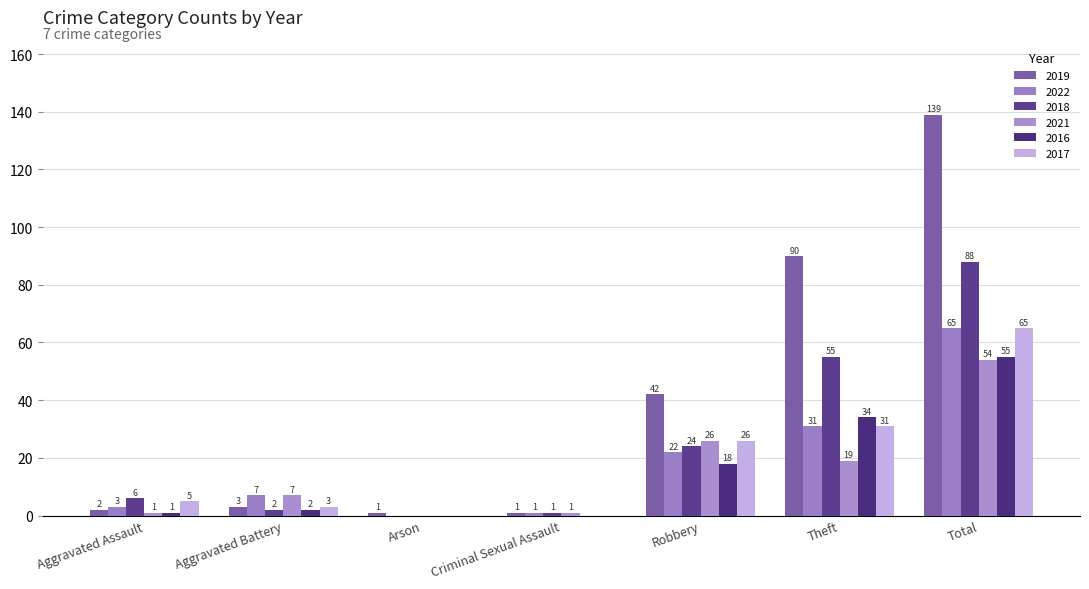

Read the 2021 value at Criminal Sexual Assault.

1